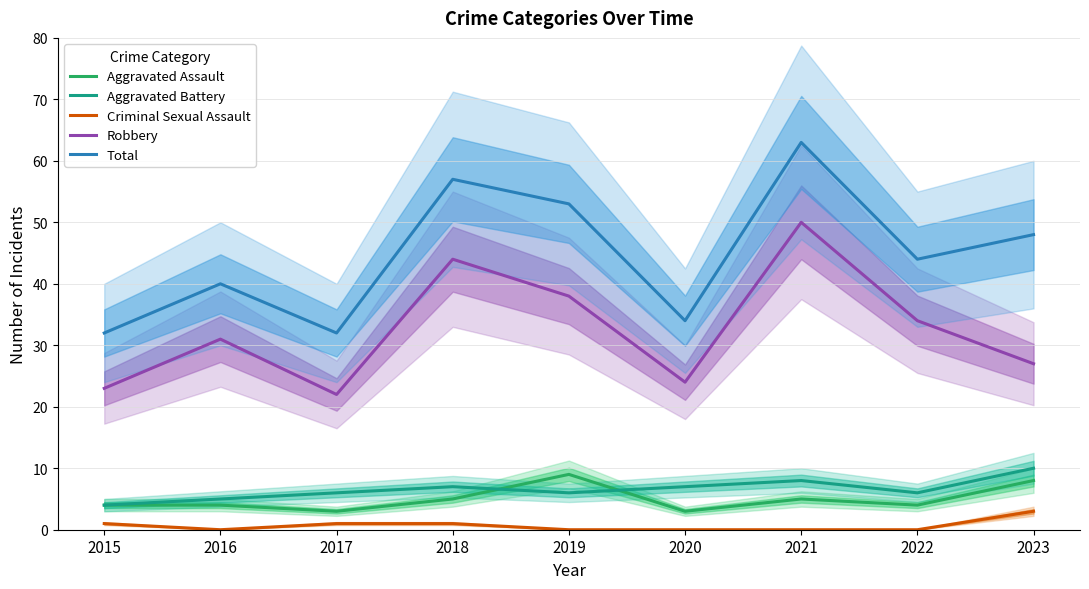

Is the value of Robbery at 2019 greater than the value of Aggravated Battery at 2017?

Yes